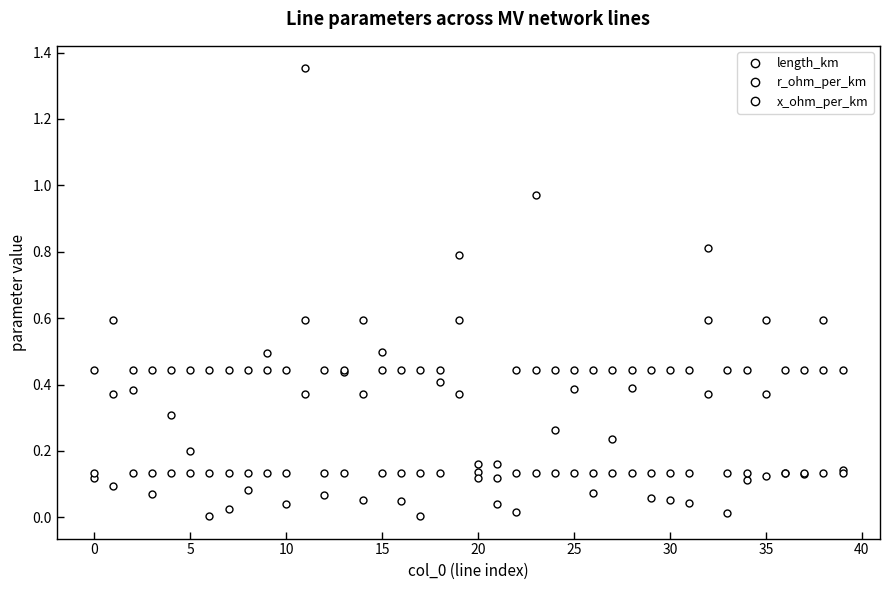

At how many categories does at least one series exceed 1?

1